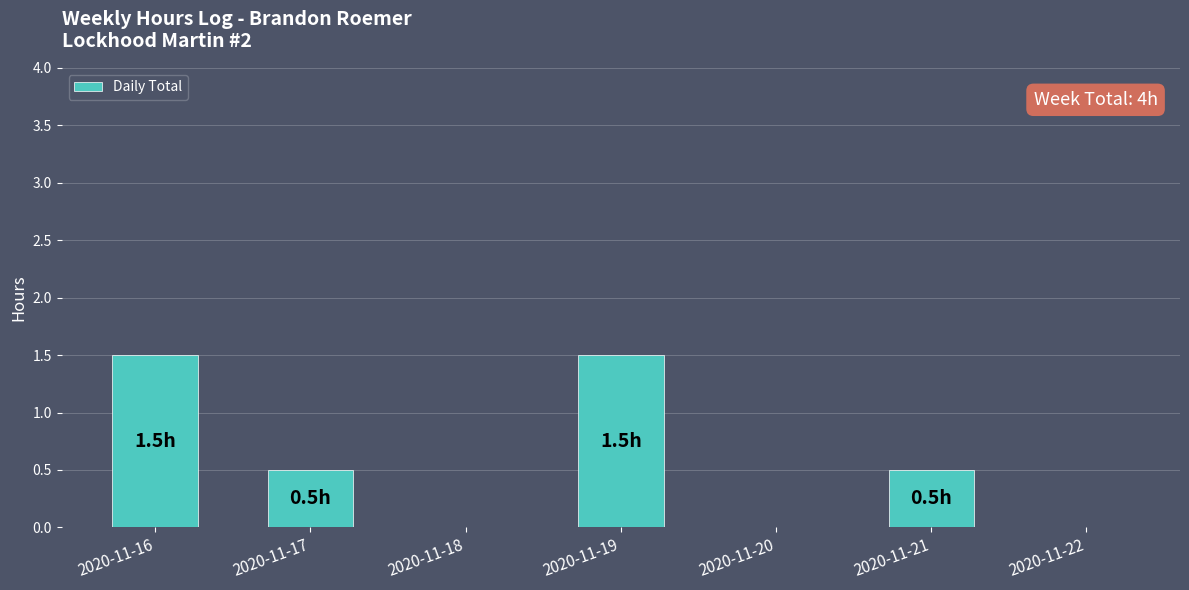

How many data points does each series have?

7